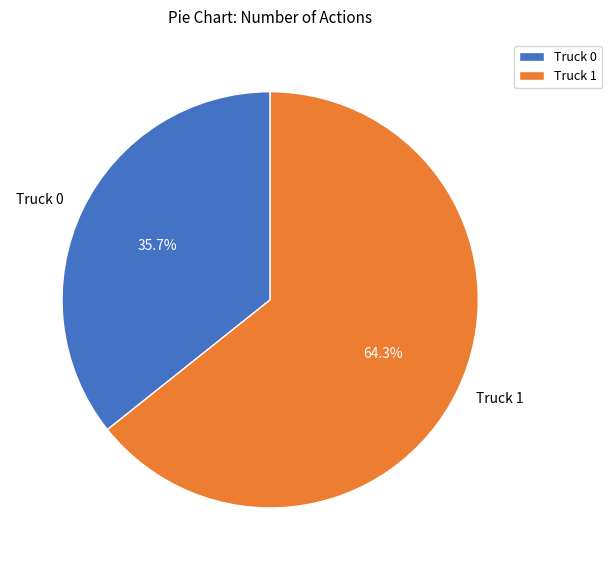

What is the smallest slice in the pie chart?

Truck 0